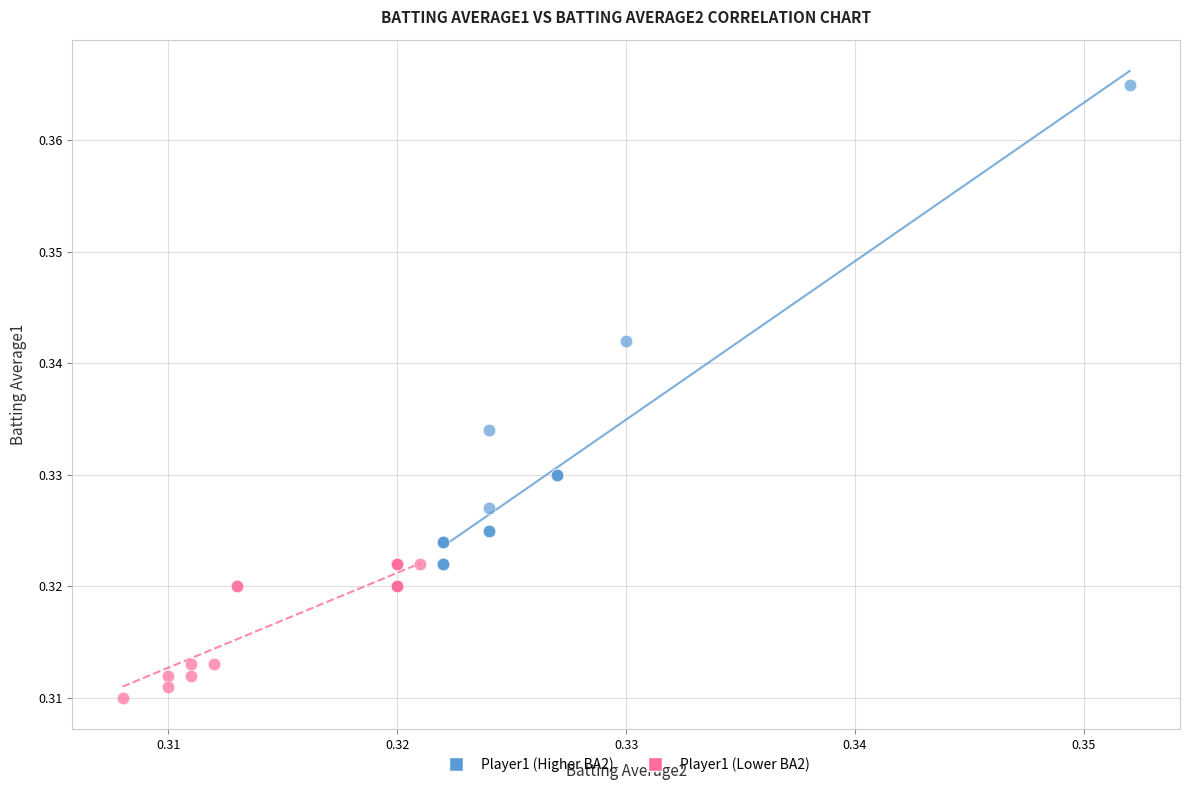

Which series reaches the maximum Y coordinate?

Player1 (Higher BA2)